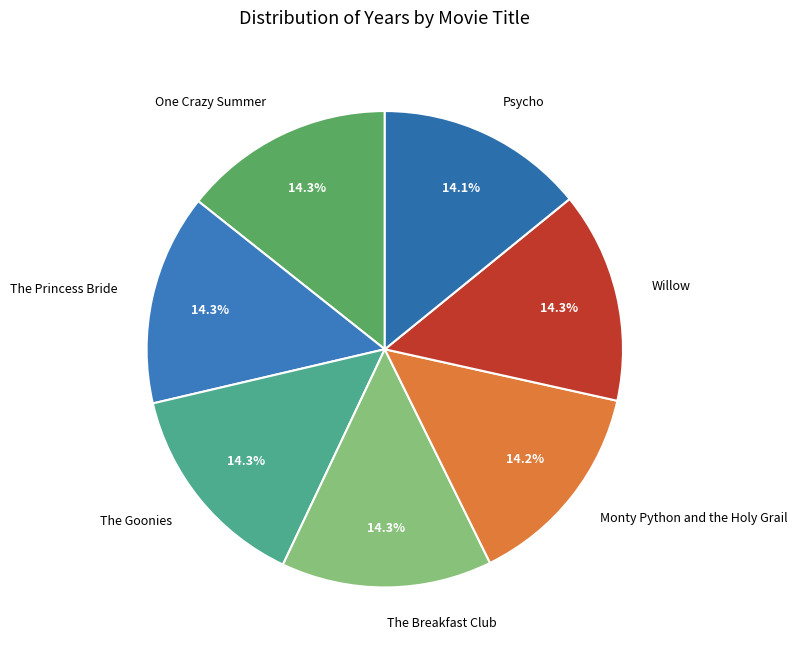

What is the ratio of the value at Psycho to the value at One Crazy Summer?

1.0